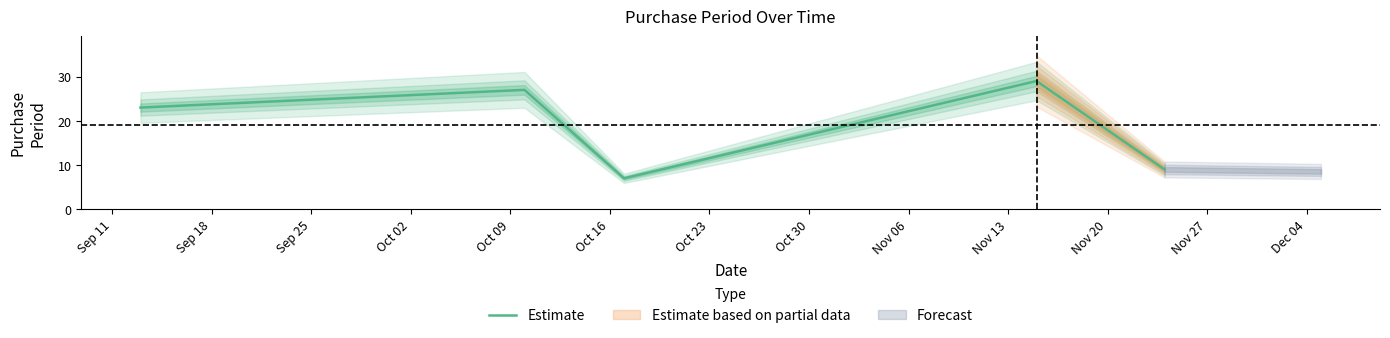

What is the highest value of the Estimate series?

29